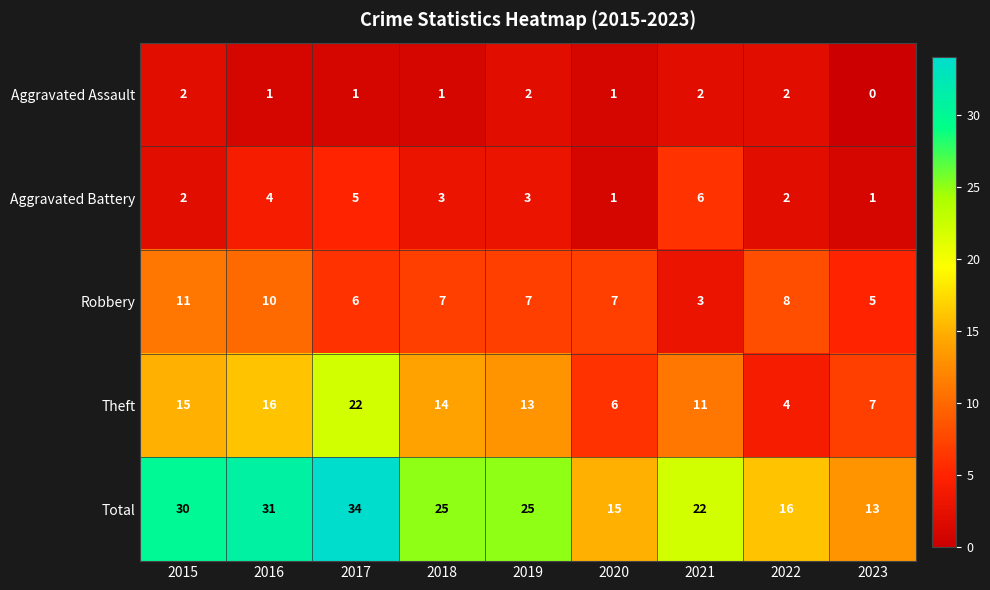

Count the number of categories in the chart.

9